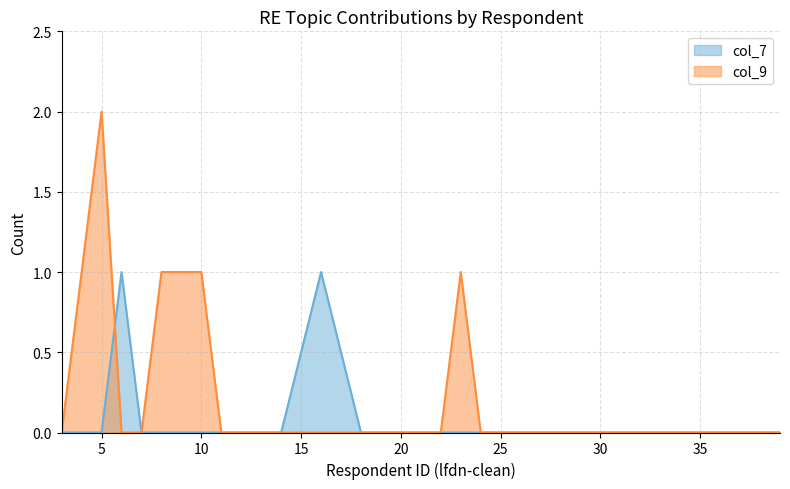

At how many categories does at least one series exceed 0?

8